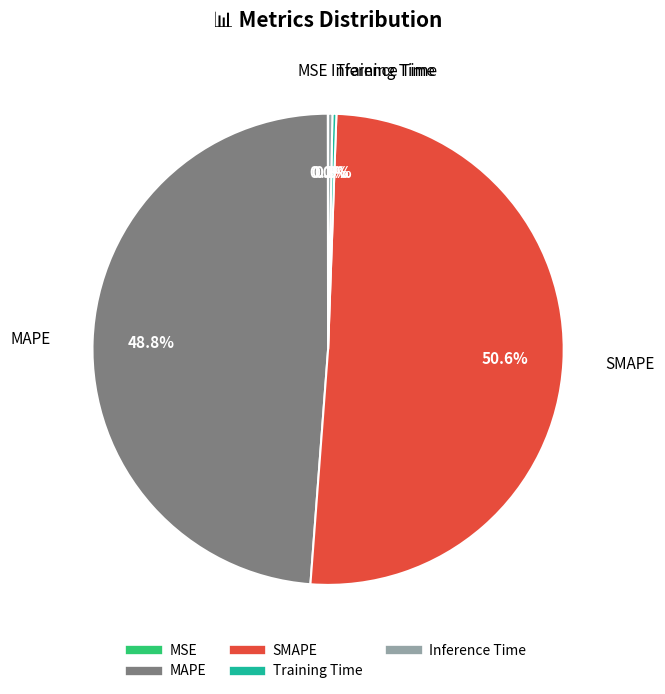

How much of the chart is everything except MAPE?

51.2%